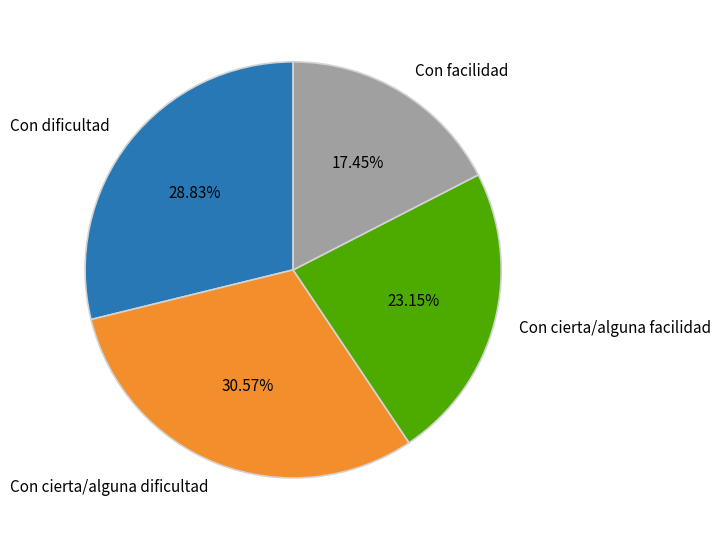

True or false: Con cierta/alguna facilidad accounts for 17% of the total.

False